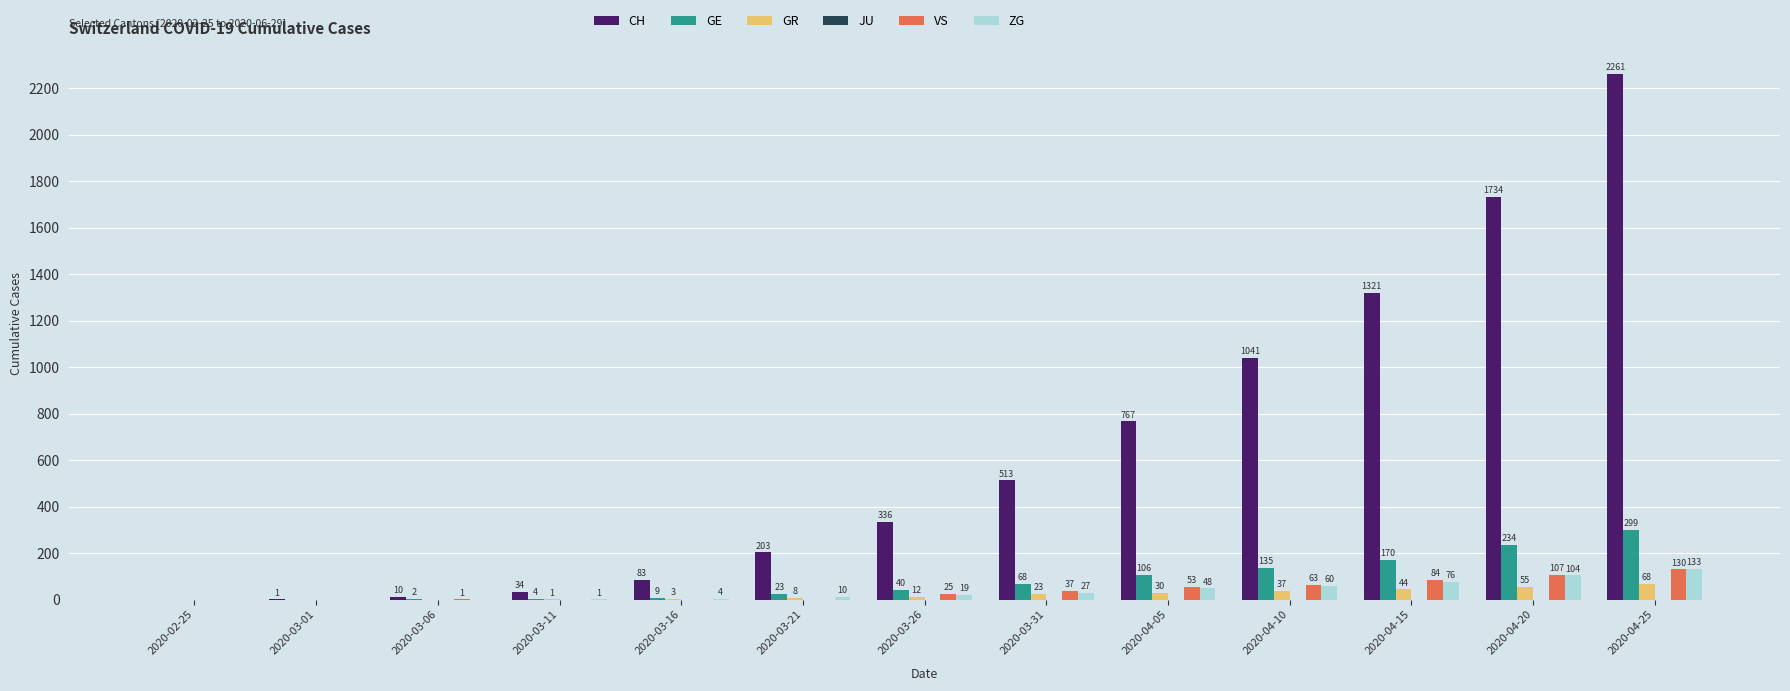

What is the sum of all GR values?

281